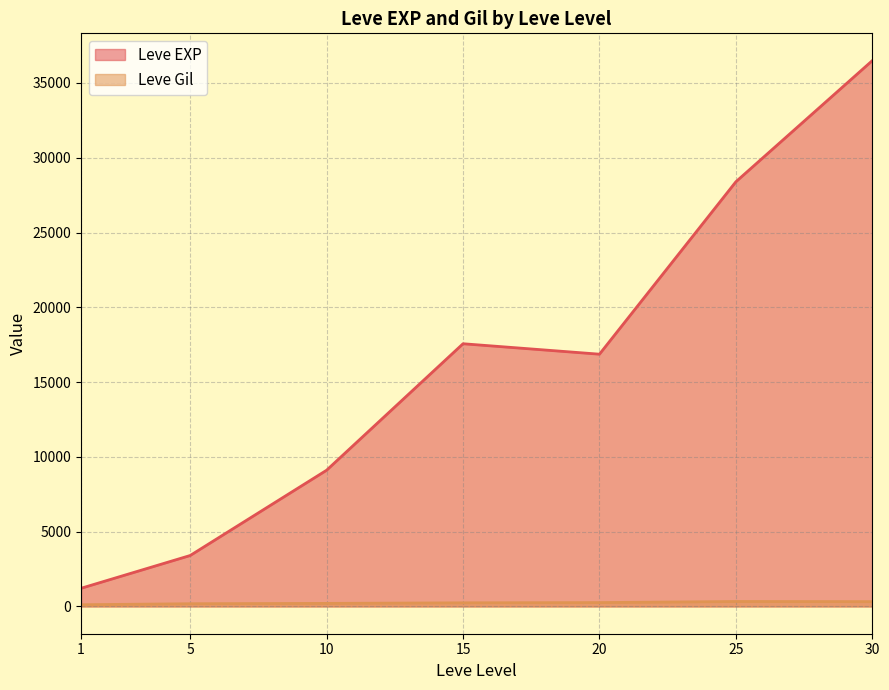

The value of Leve EXP at 10 is 5329.8. True or false?

False